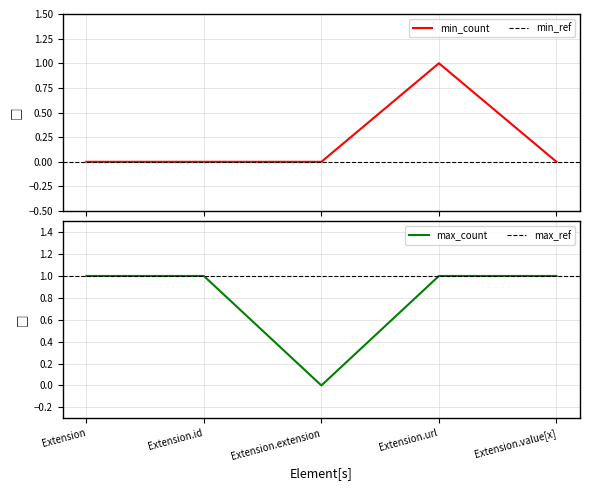

True or false: min_count and max_count cross at least once.

False